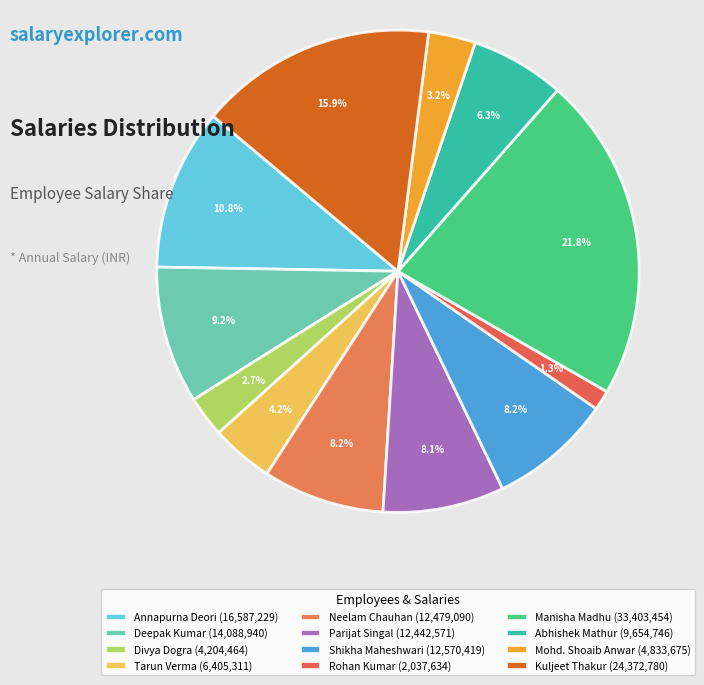

Approximately how many times larger is the value at Rohan Kumar compared to Kuljeet Thakur?

0.1